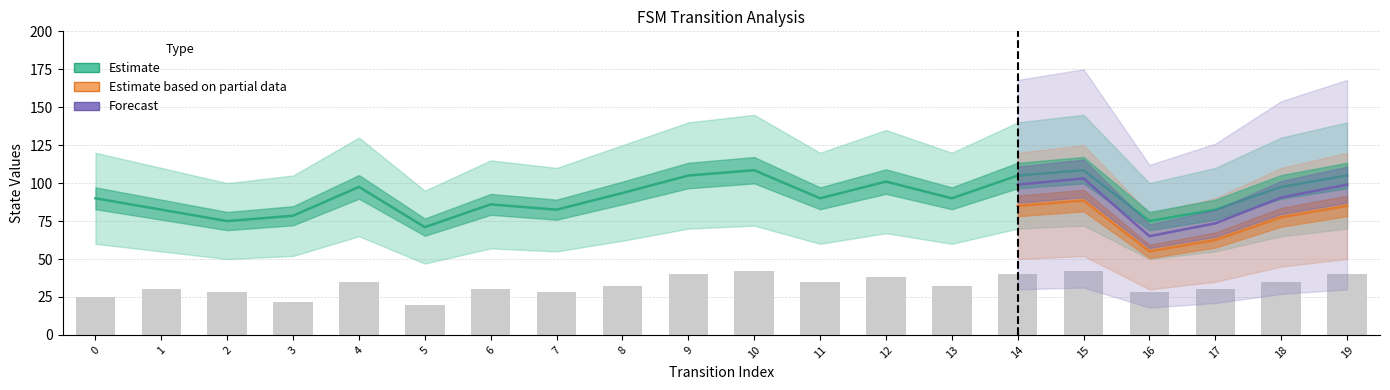

Does the chart contain any negative values?

No